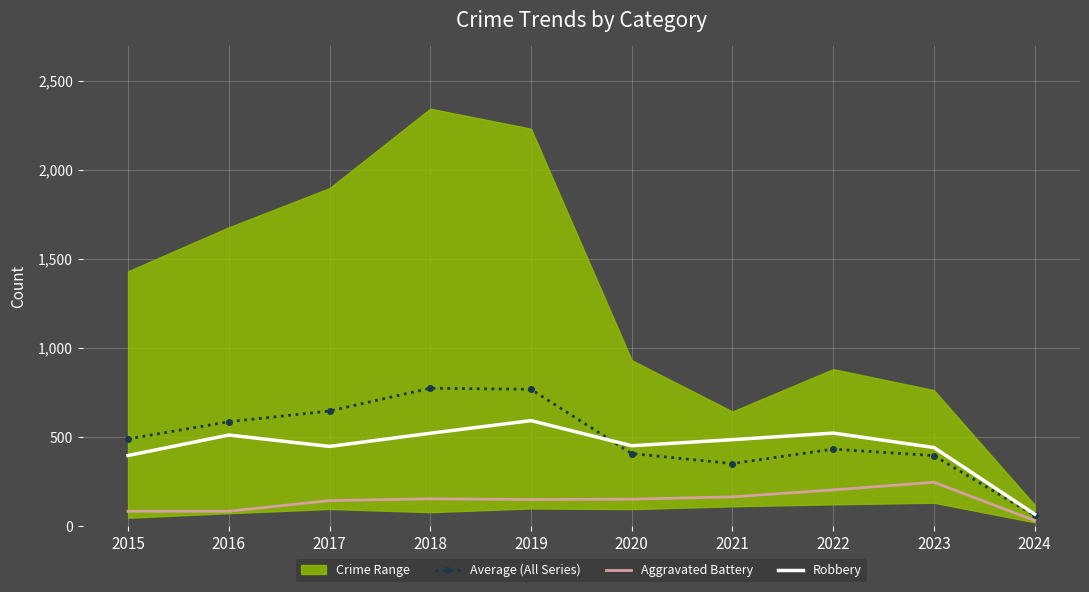

Is this an area chart (filled region under the line)?

No